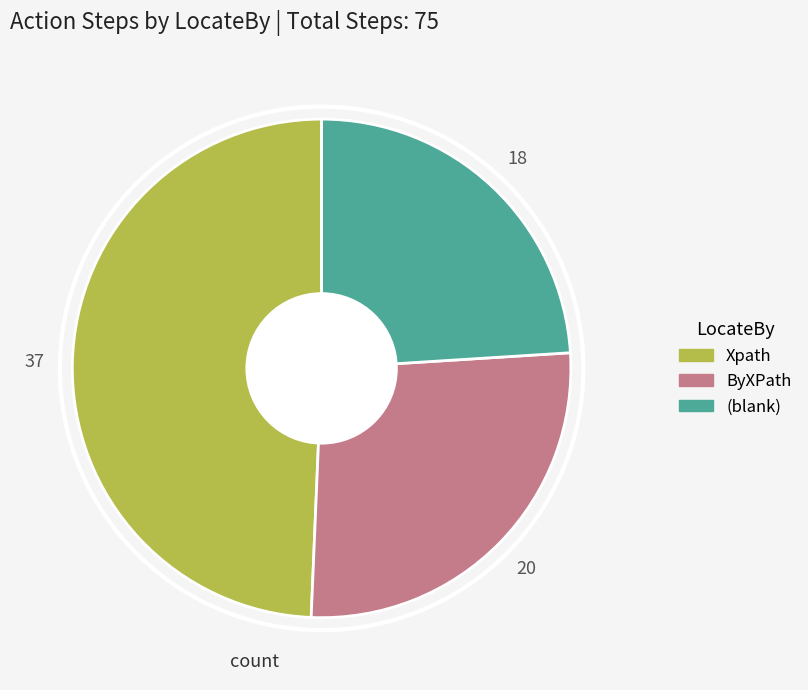

How many segments does this pie chart have?

3